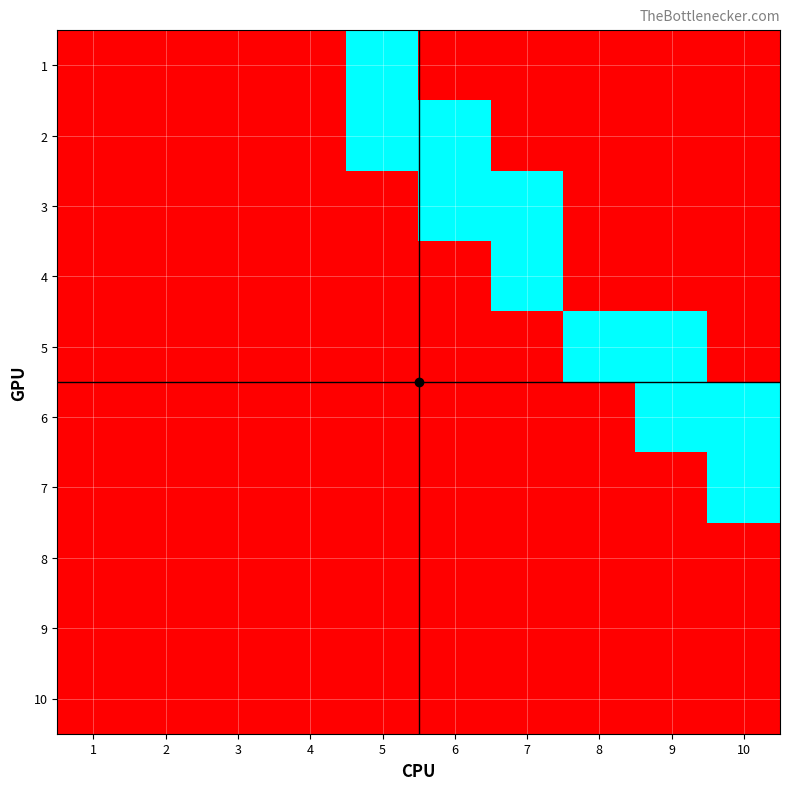

At 9, list the series in order from largest to smallest.

5, 6, 1, 2, 3, 4, 7, 8, 9, 10